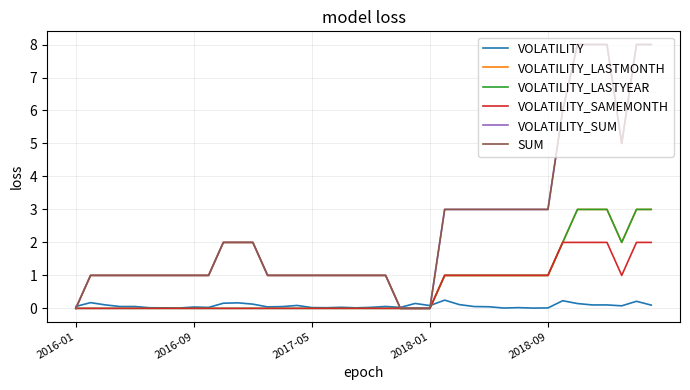

Is this an area chart (filled region under the line)?

No